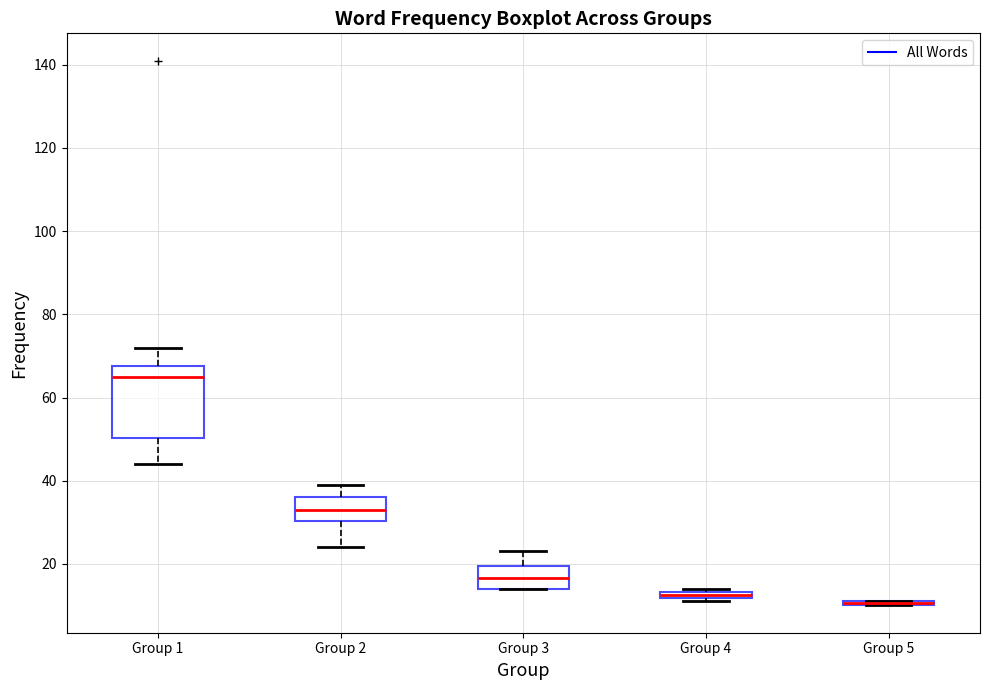

Where does the upper whisker of the box for Group 2 end on the y-axis? The values are not printed on the chart, so give them approximately, as read against the axis.

40